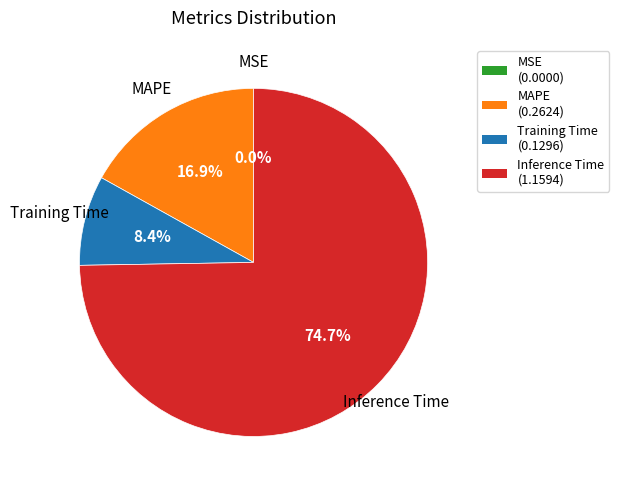

To the nearest percent, what is the difference between the largest and smallest slice percentages?

75%